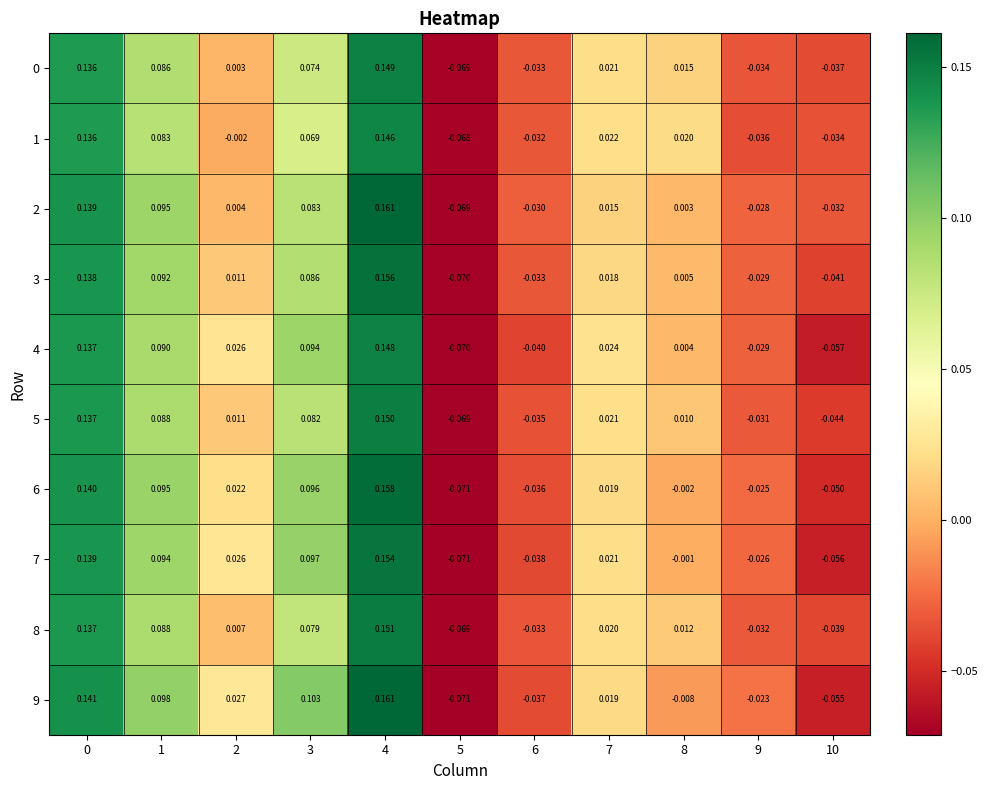

Is the value of 2 at 0 greater than the value of 9 at 2?

Yes